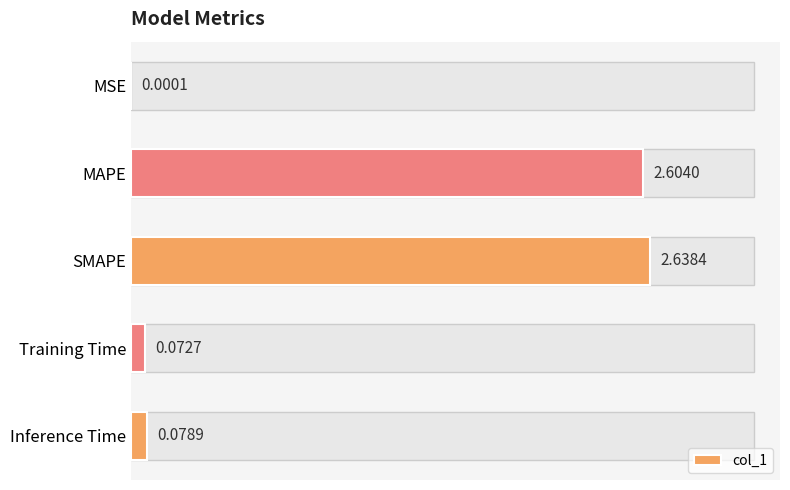

Which label corresponds to the largest value in the chart?

SMAPE